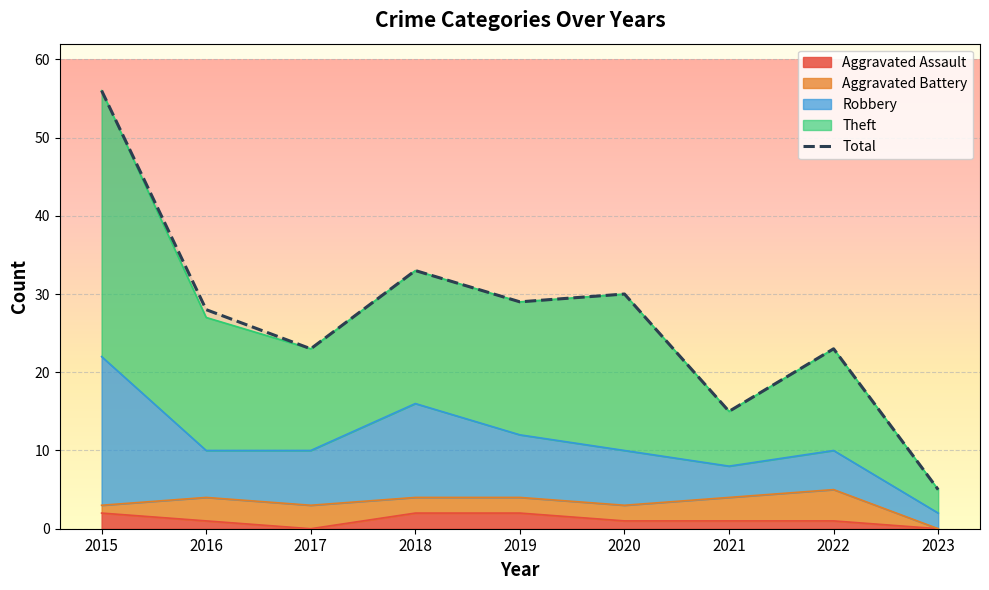

Rank the categories by value from lowest to highest.

2023, 2021, 2017, 2022, 2016, 2019, 2020, 2018, 2015